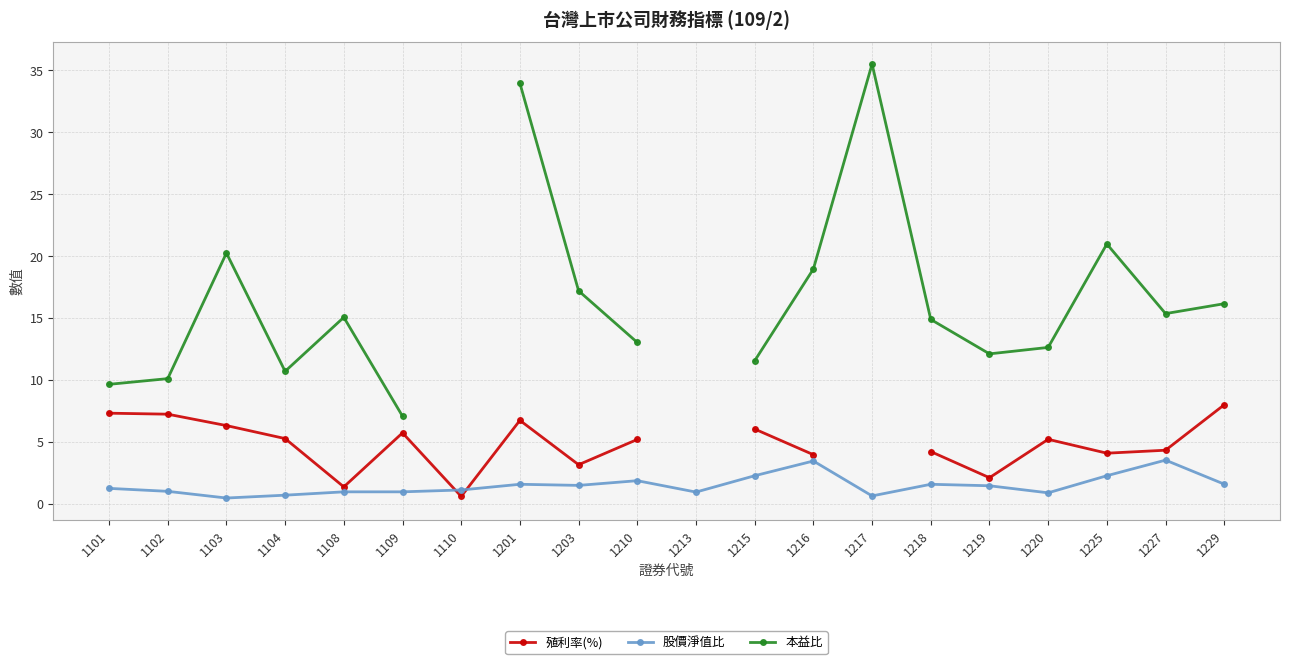

True or false: 股價淨值比 has more than 2 interior local peaks.

True